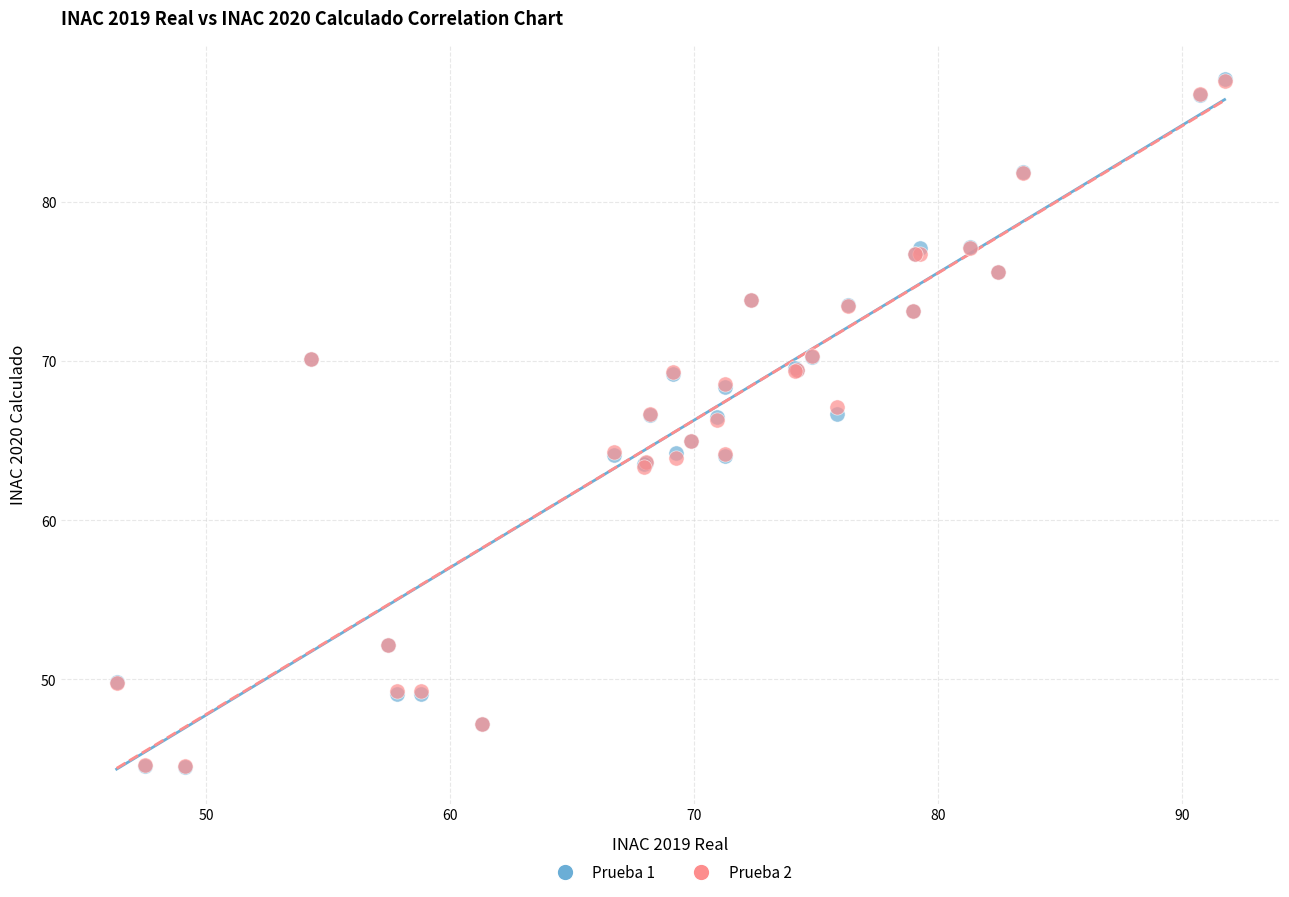

What are all the series names shown in the legend?

Prueba 1, Prueba 2